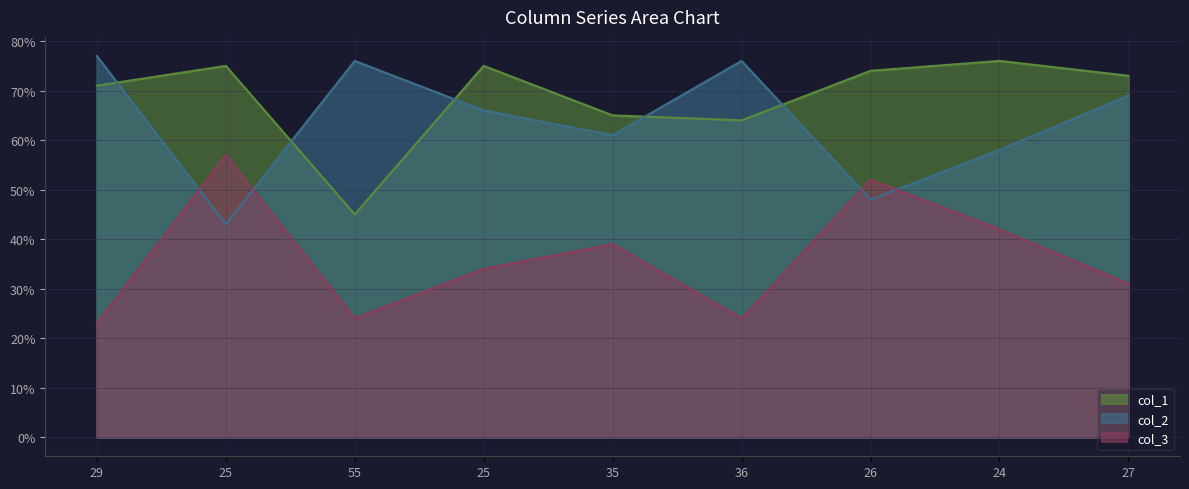

What is the difference between the col_1 values at 29 and 24?

5